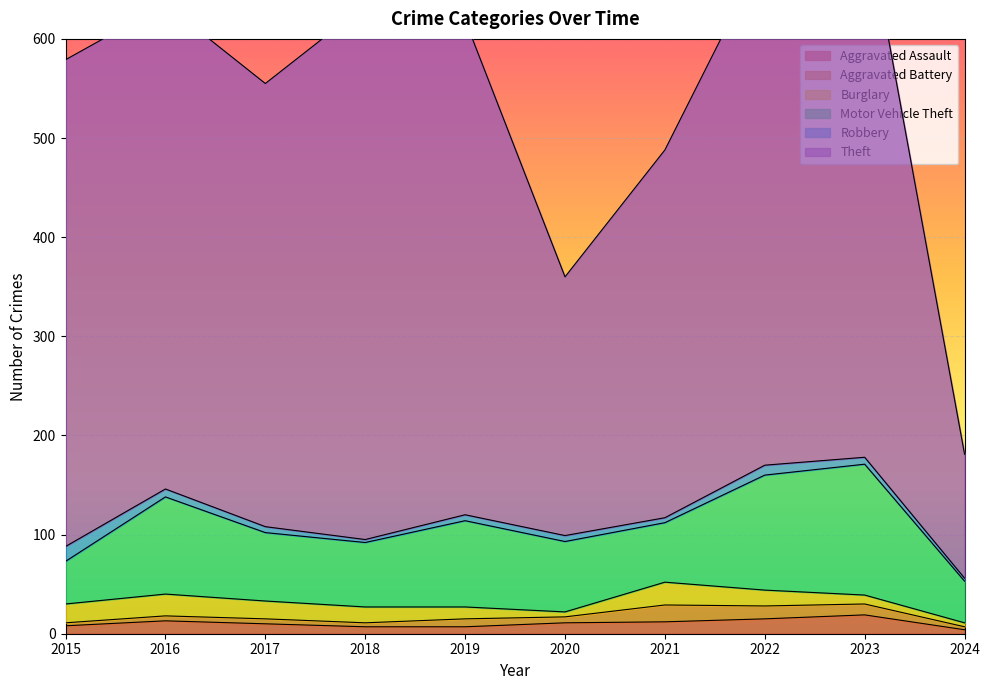

Which series has the largest range (max minus min)?

Theft